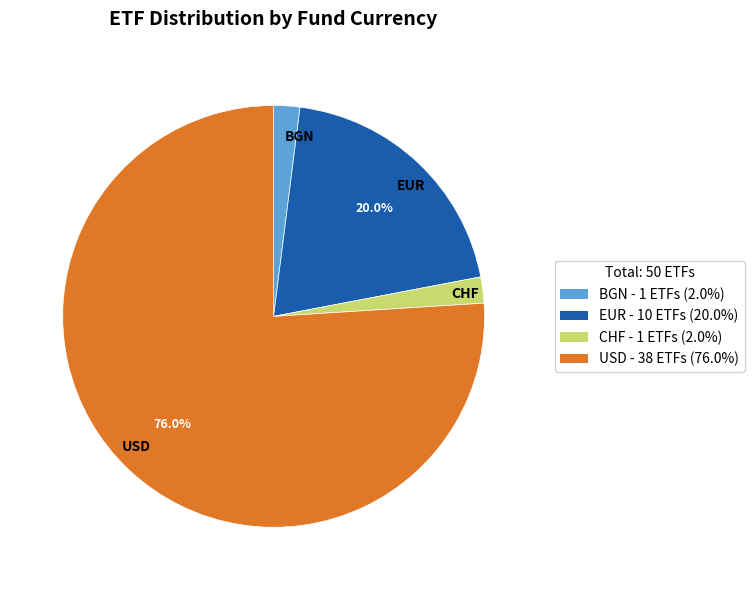

Which slice is the largest?

USD